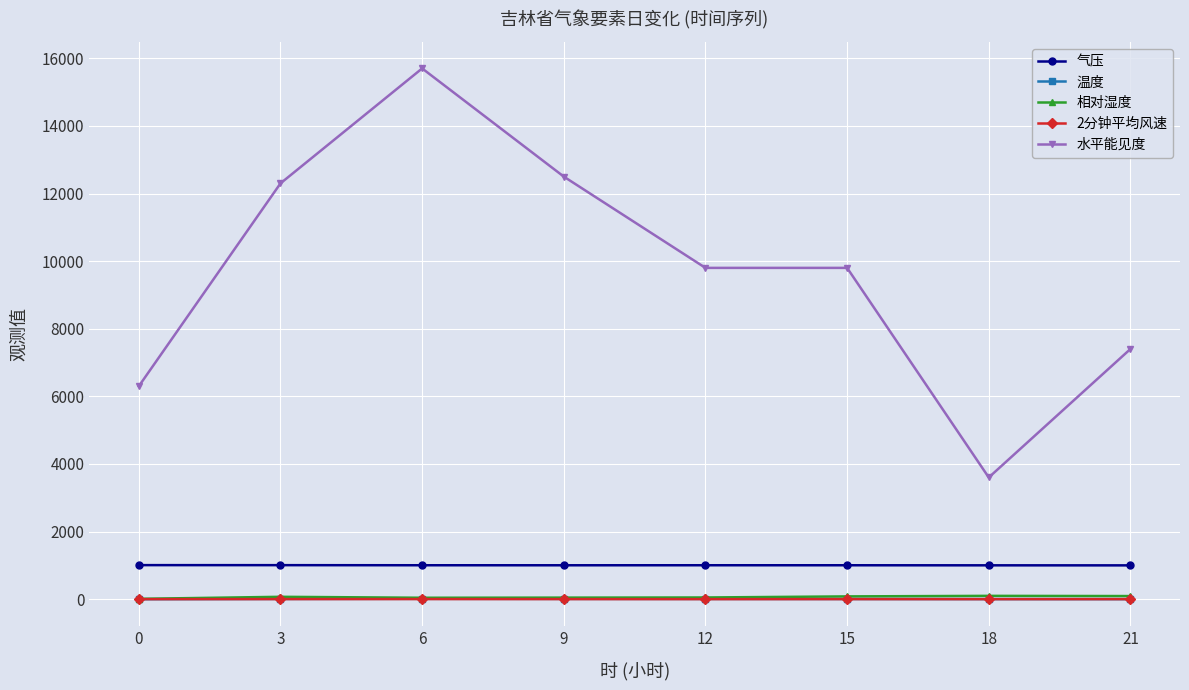

What is the difference between the 2分钟平均风速 values at 12 and 9?

0.9